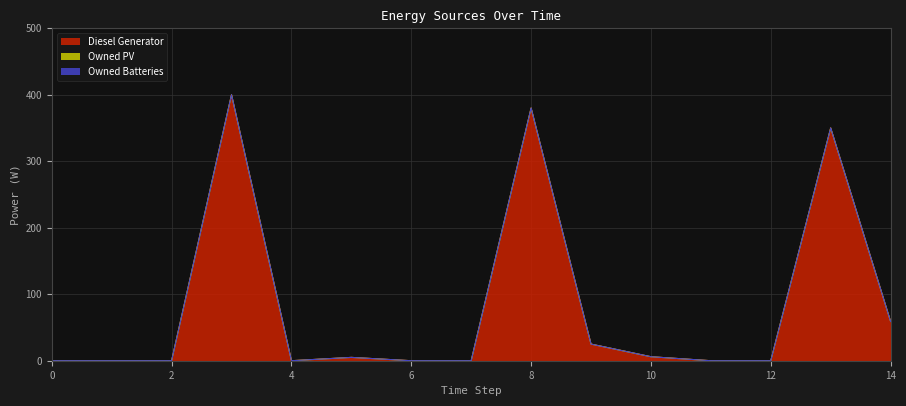

Is the value of Owned PV at 6 greater than the value of Owned Batteries at 7?

No